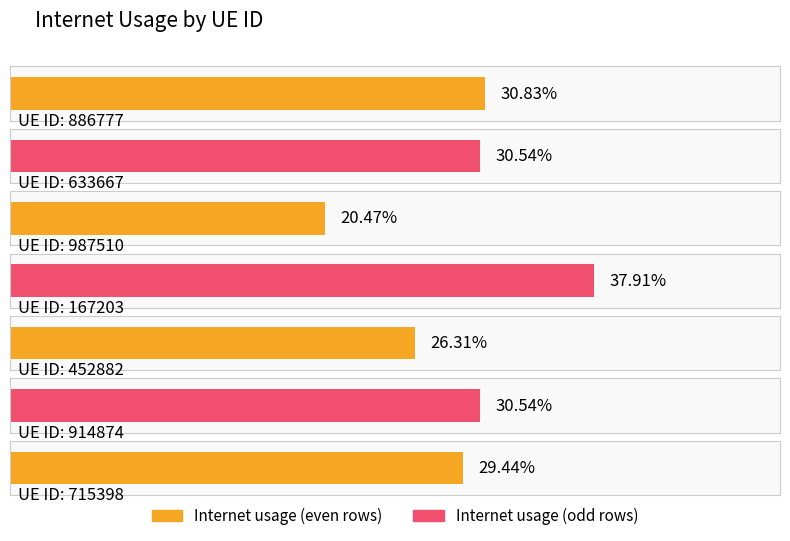

Count the values in the range 0 to 1.

7